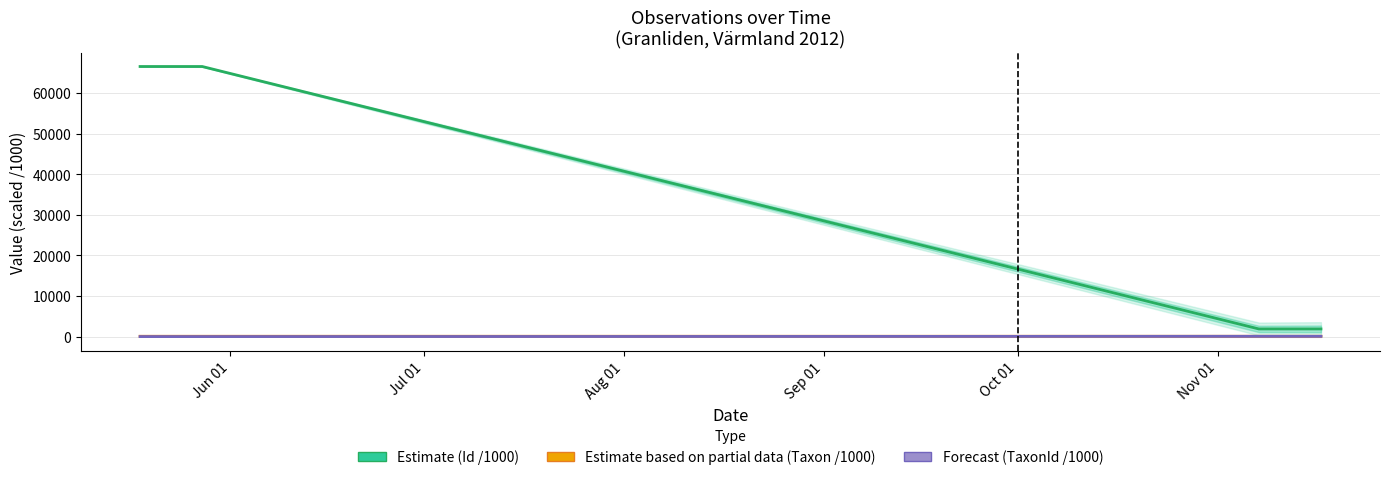

True or false: Estimate (Id /1000) and Forecast (TaxonId /1000) cross at least once.

False